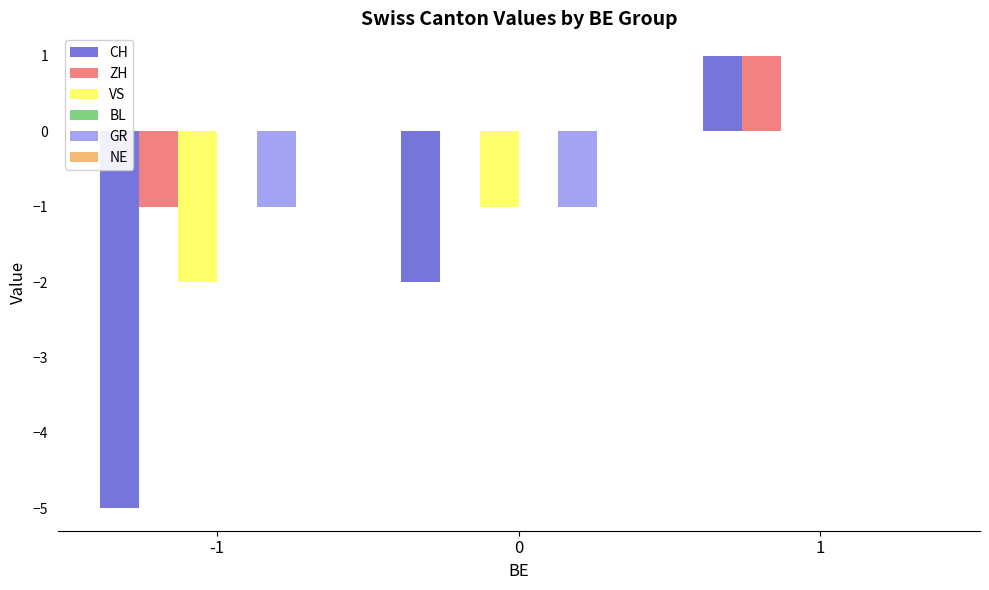

Reading left to right, transcribe all the data shown in this chart.

CH: -1=-5	0=-2	1=1
ZH: -1=-1	0=0	1=1
VS: -1=-2	0=-1	1=0
GR: -1=-1	0=-1	1=0